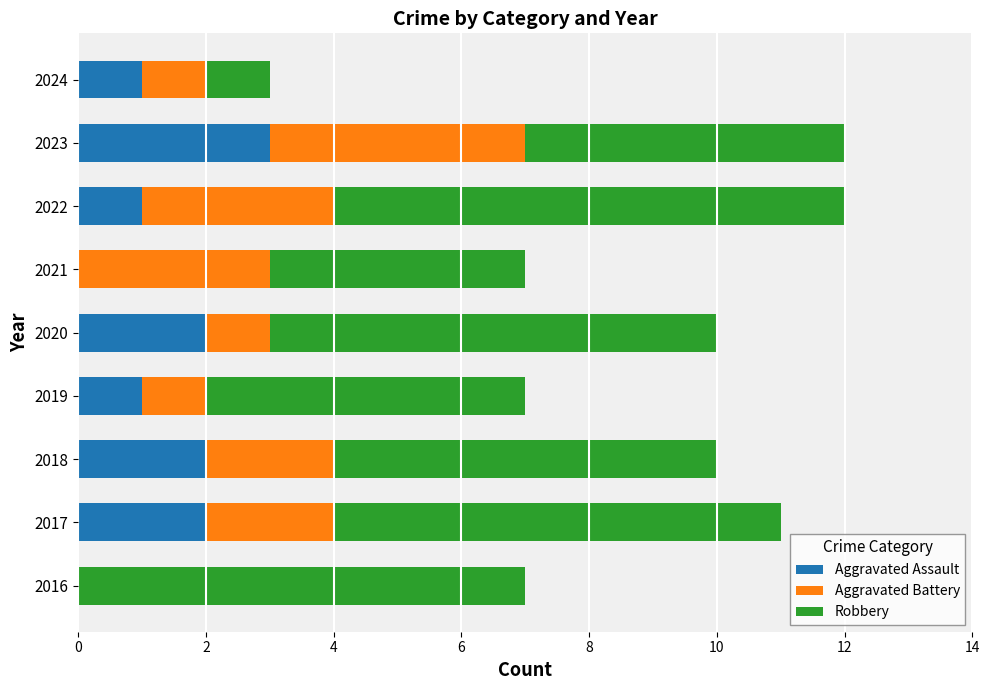

The Aggravated Assault series shows 0 at 2024. True or false?

False